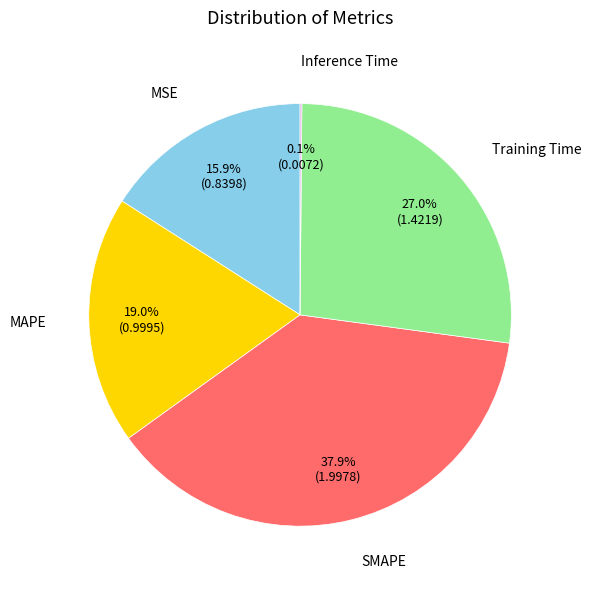

To the nearest percent, what is the difference between the largest and smallest slice percentages?

38%